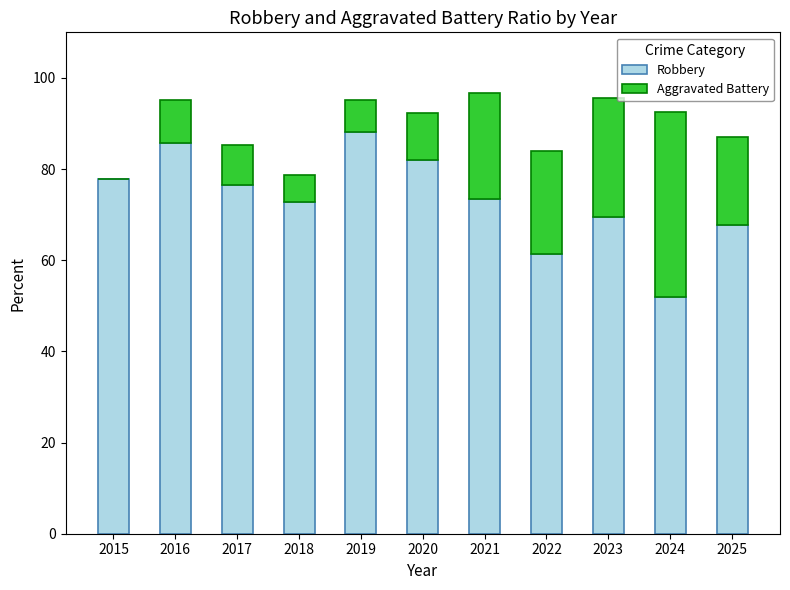

How many distinct data groups are displayed?

2